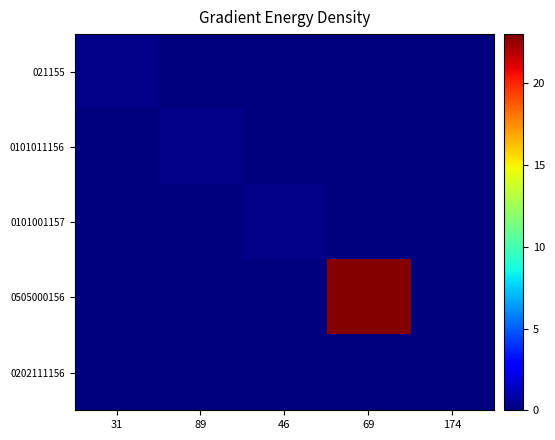

Reading right to left, what are all the values shown in this chart?

021155: 174=0.0	69=0.0	46=0.0	89=0.0	31=0.2
0101011156: 174=0.0	69=0.0	46=0.0	89=0.2	31=0.0
0101001157: 174=0.0	69=0.0	46=0.2	89=0.0	31=0.0
0505000156: 174=0.0	69=22.8	46=0.0	89=0.0	31=0.0
0202111156: 174=0.0	69=0.0	46=0.0	89=0.0	31=0.0